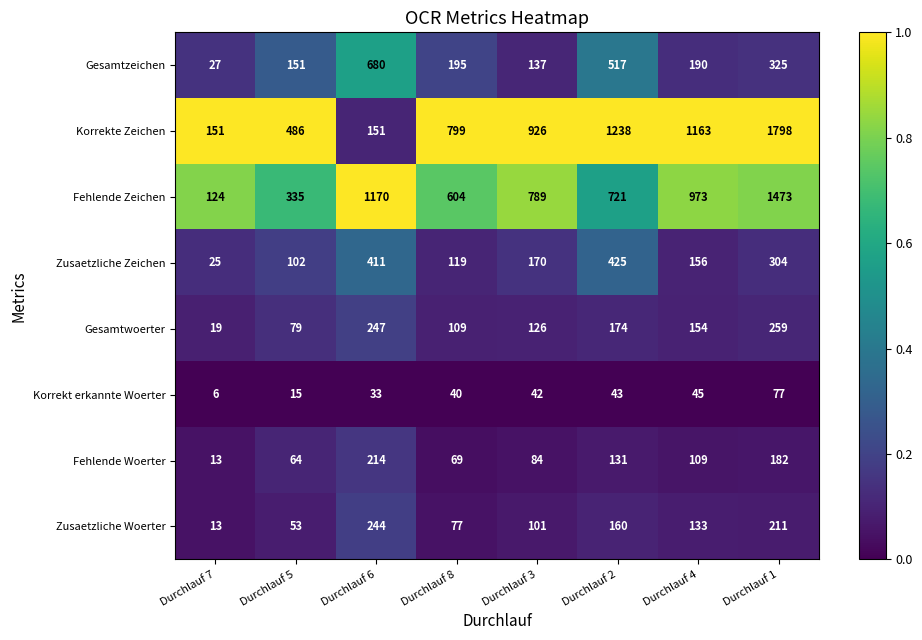

Which label corresponds to the smallest value in the chart?

Durchlauf 7